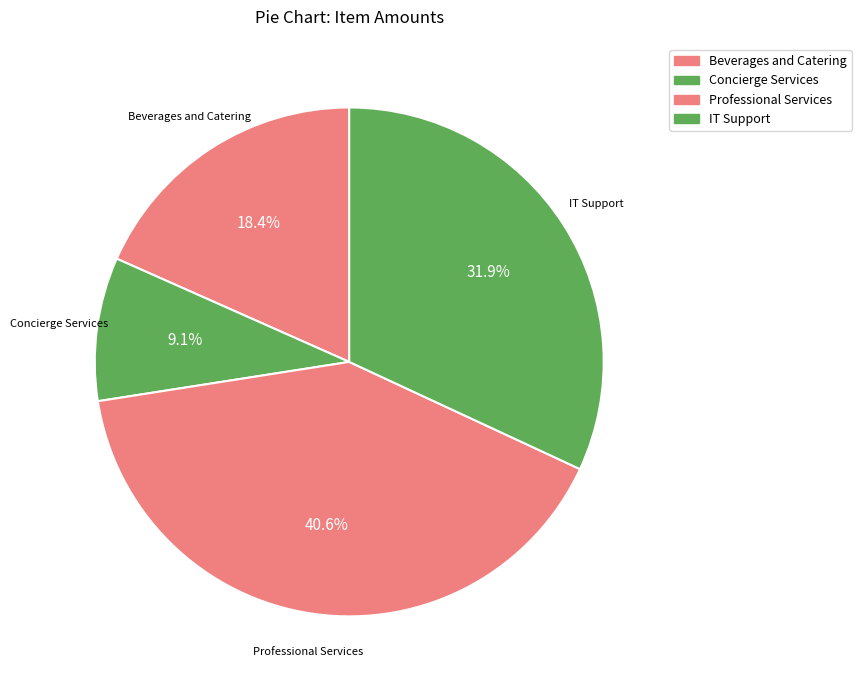

Which slice is the smallest?

Concierge Services (42911)